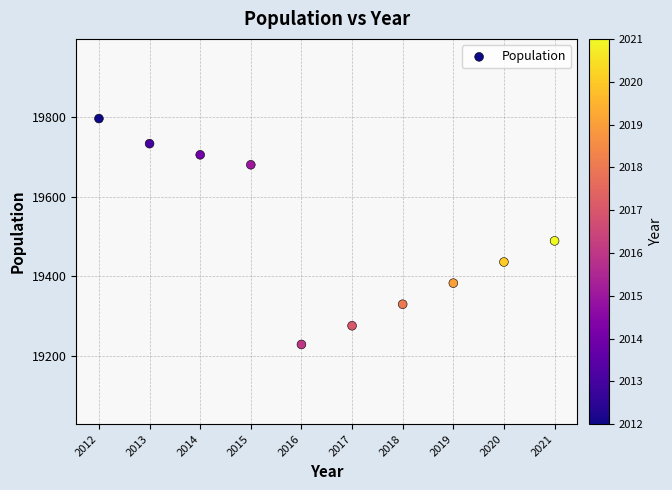

What Y value in the scatter plot is closest to 19512?

19489